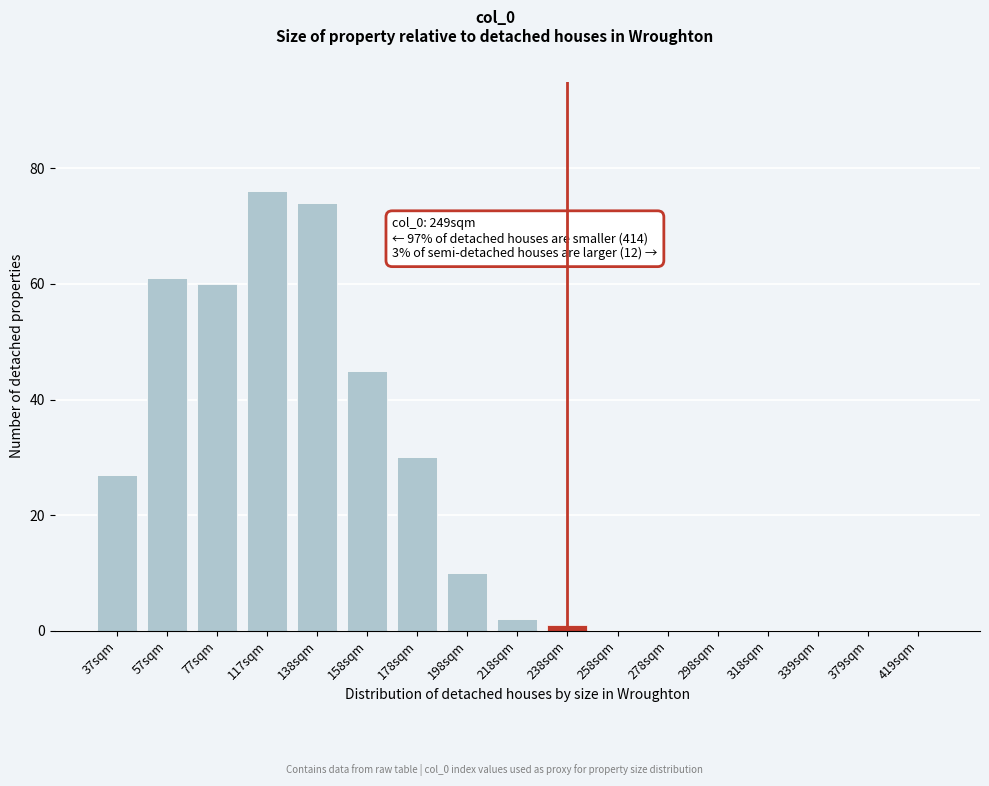

Reading left to right, transcribe all the data shown in this chart.

37sqm=27	57sqm=61	77sqm=60	117sqm=76	138sqm=74	158sqm=45	178sqm=30	198sqm=10	218sqm=2	238sqm=1	258sqm=0	278sqm=0	298sqm=0	318sqm=0	339sqm=0	379sqm=0	419sqm=0